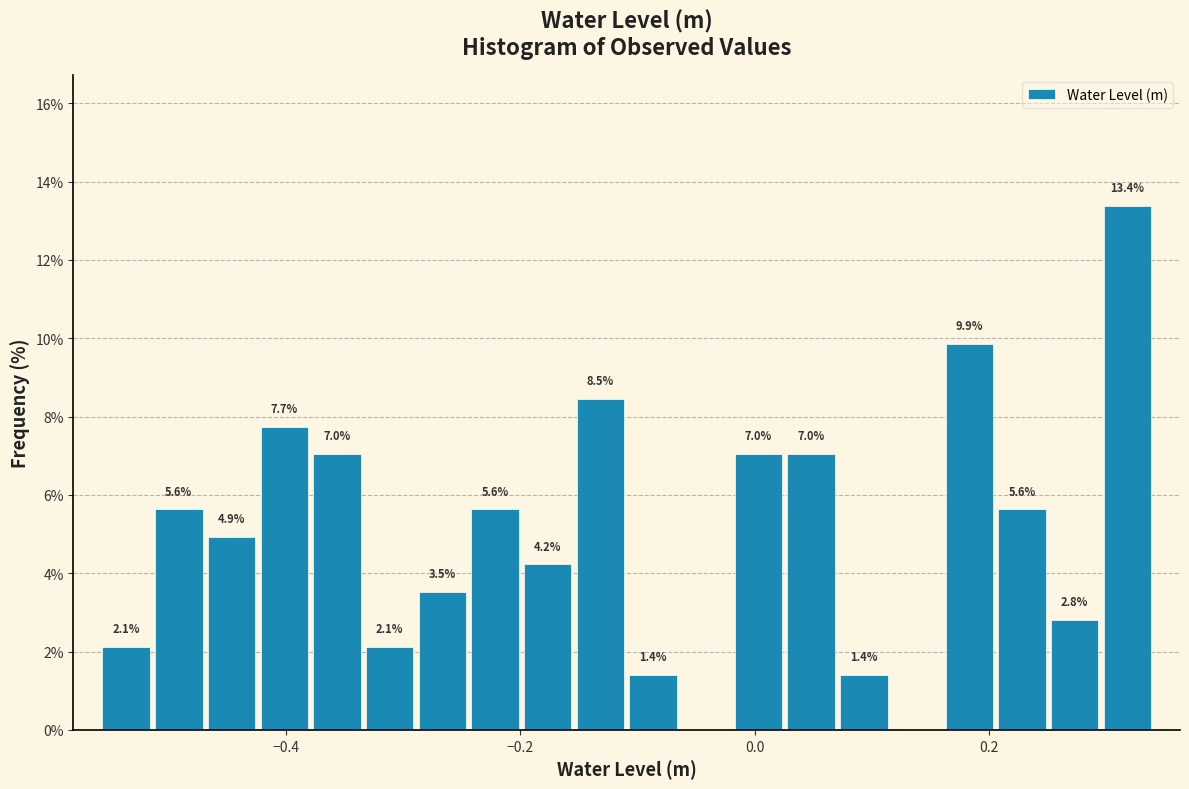

Read against the x-axis, roughly where is the centre of the tallest bar?

0.32